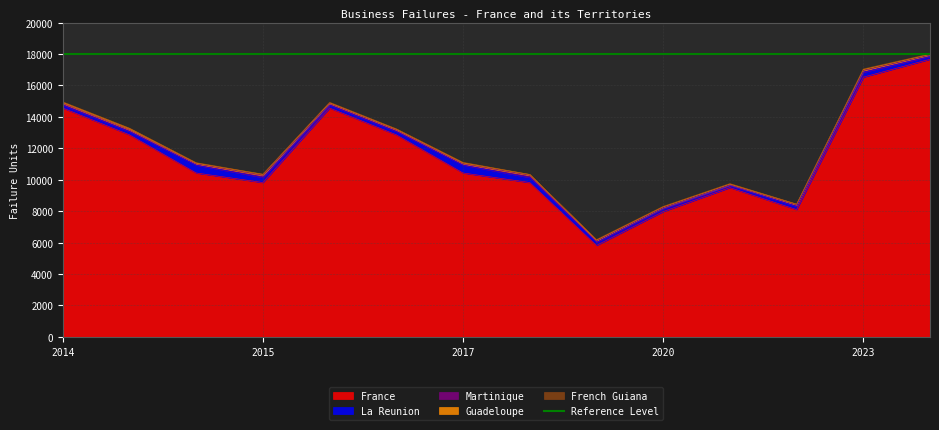

What is the lowest value of the France series?

5819